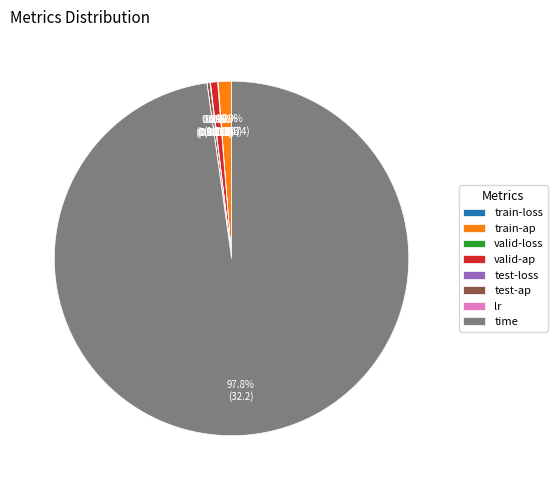

Which category has the biggest portion of the pie?

time